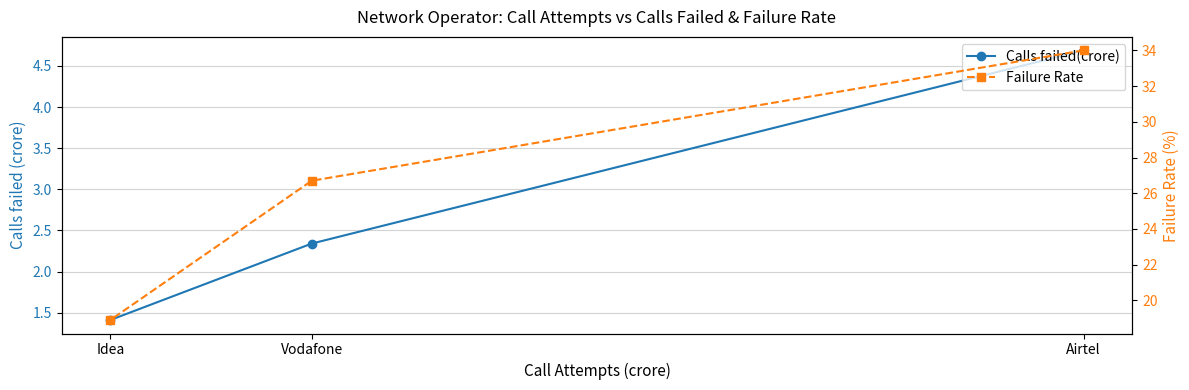

The value of Failure Rate at Vodafone is 26.7. True or false?

True